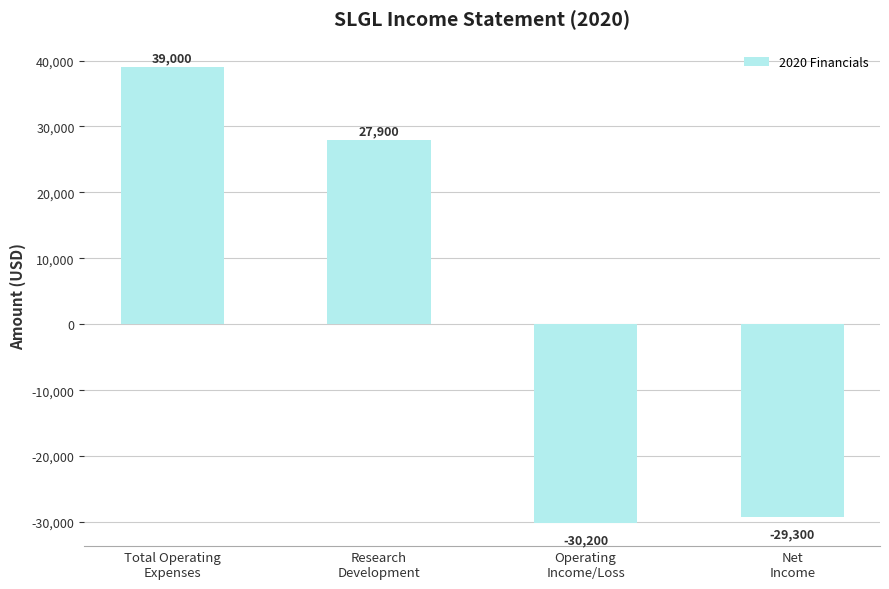

Which label corresponds to the largest value in the chart?

Total Operating
Expenses